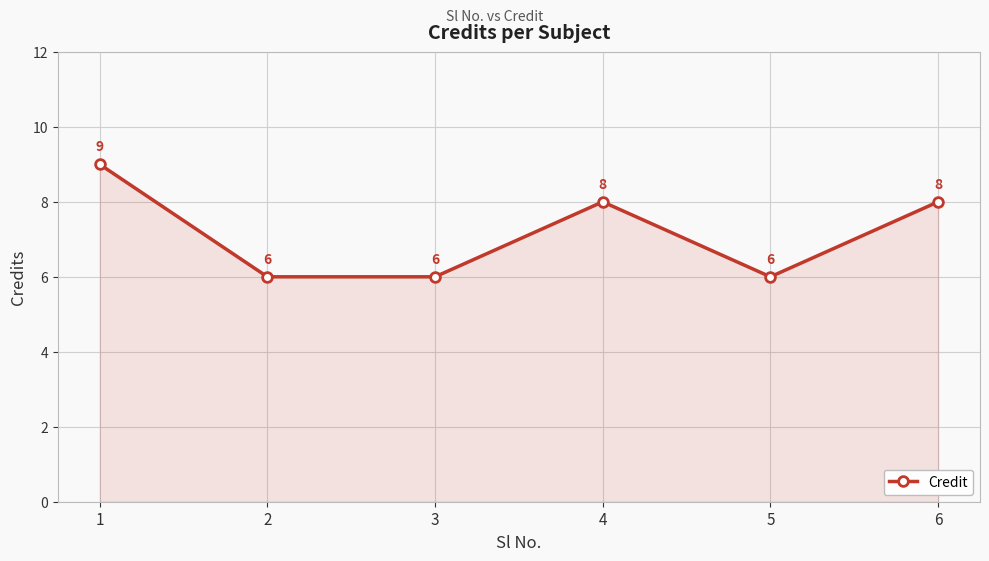

How many lines are shown in the chart?

1